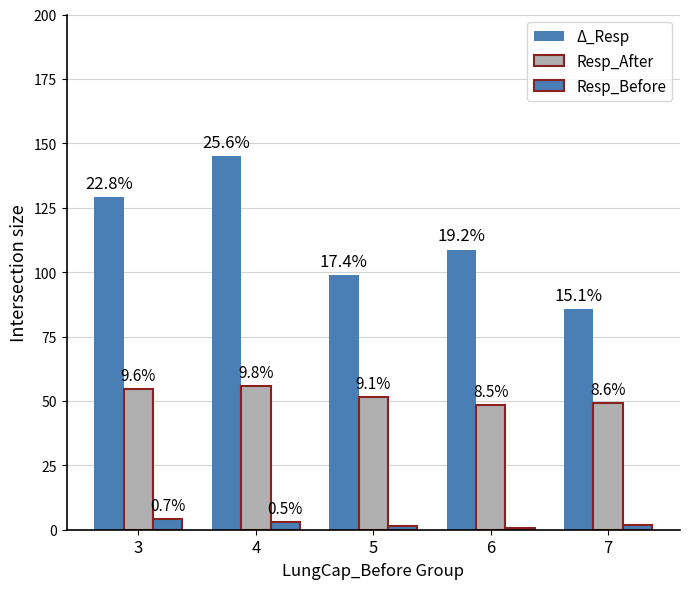

Which has a higher value, 5 or 3?

3